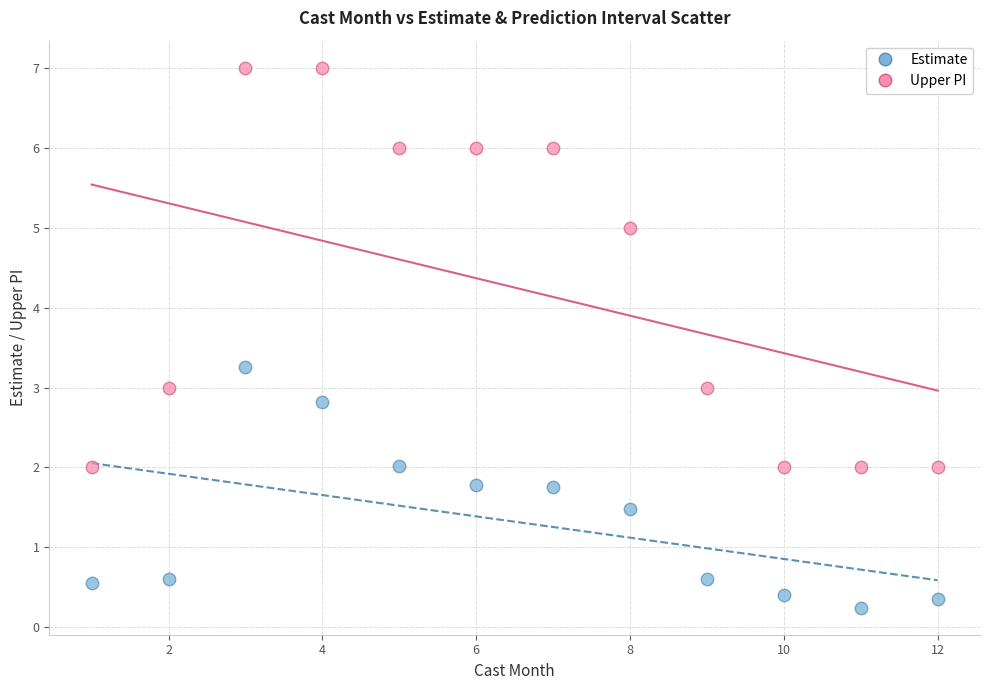

Which series contains the highest Y value?

Upper PI